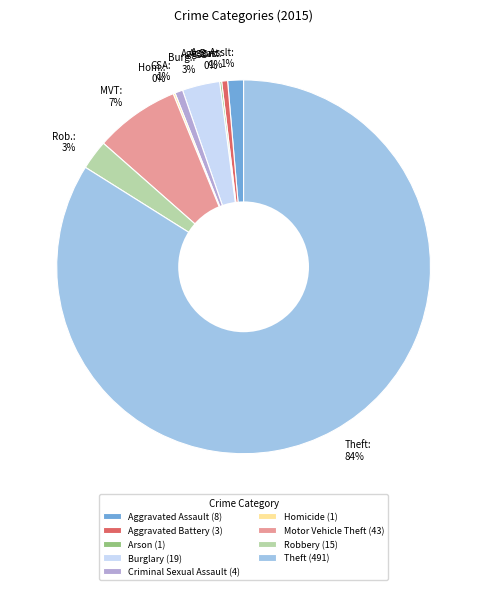

To the nearest percent, what is the average slice percentage?

11%